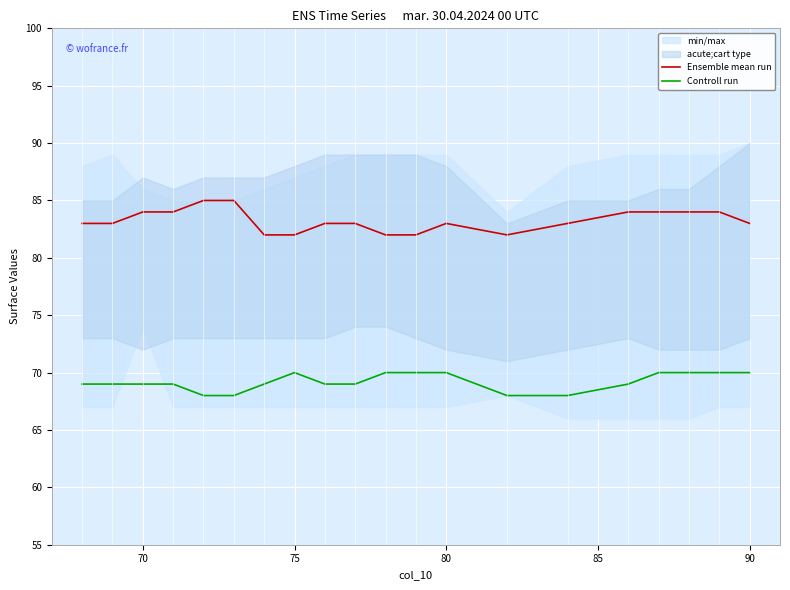

What is the maximum value for Ensemble mean run?

85